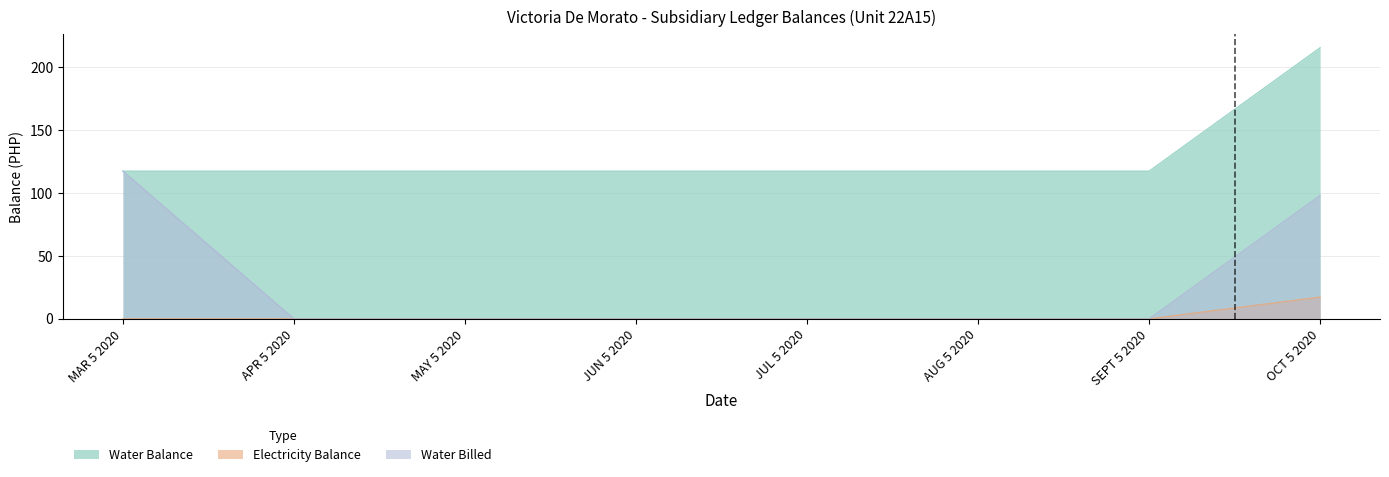

Does the chart have visible grid lines?

Yes